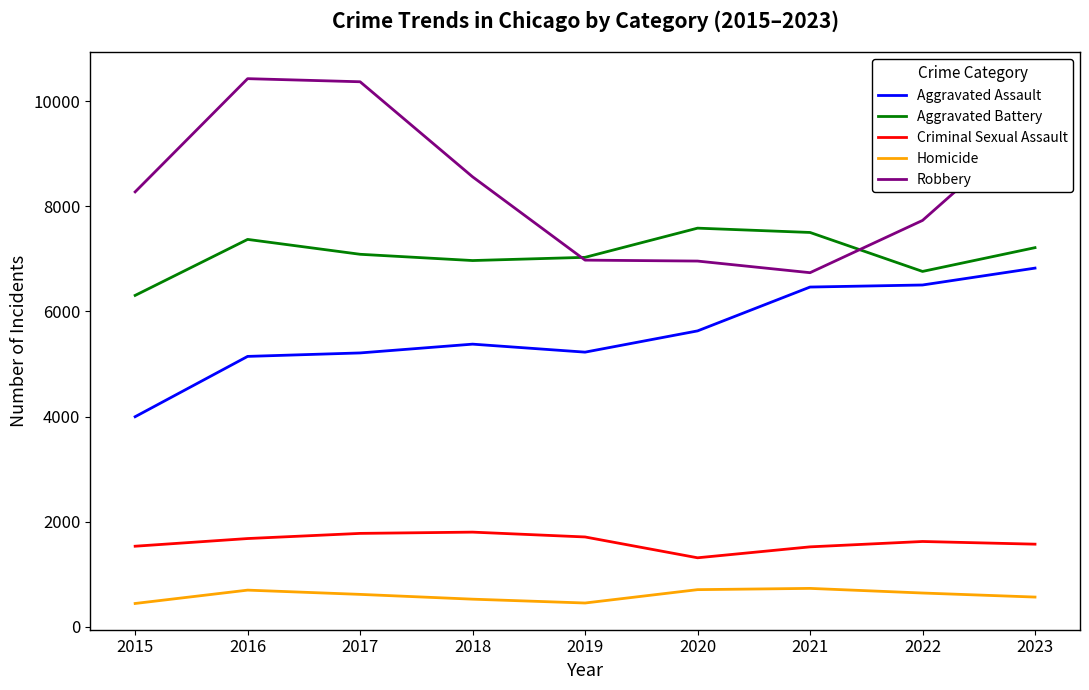

What is the difference between the maximum and minimum values in the Homicide series?

287